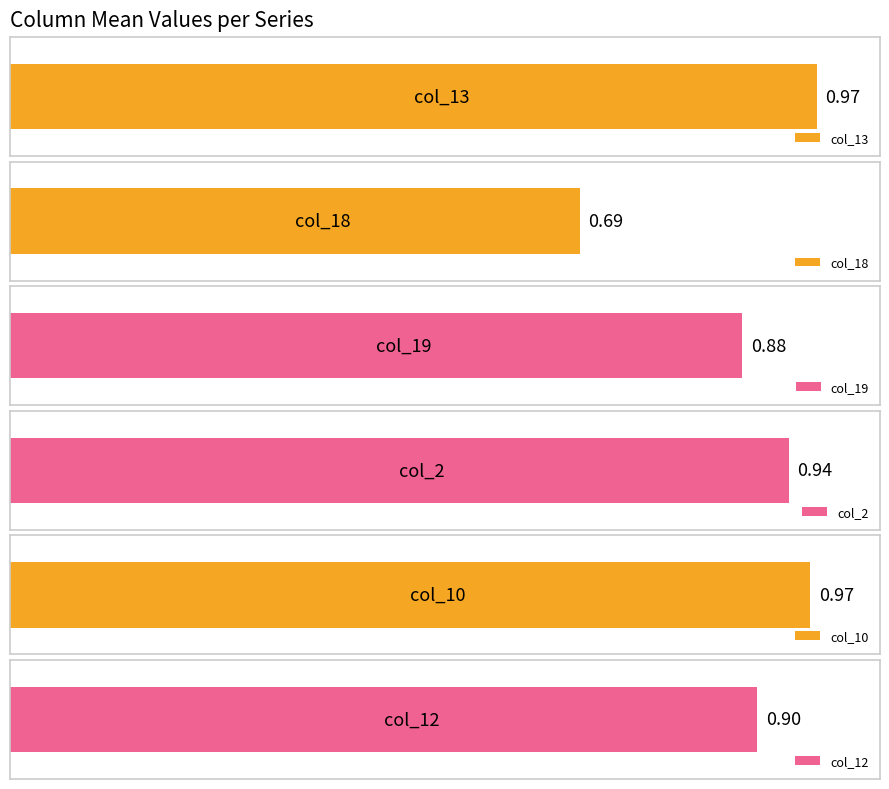

What is the difference between the highest and lowest values at 4?

0.2